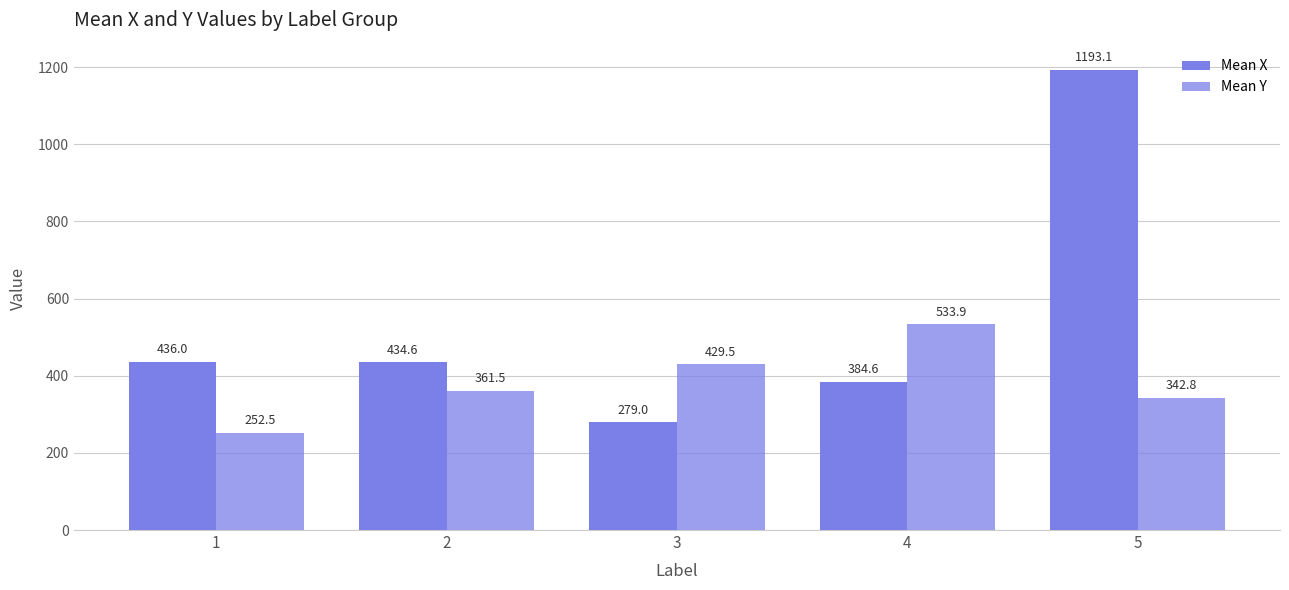

True or false: Mean X has a value of 541.2 at 5.

False